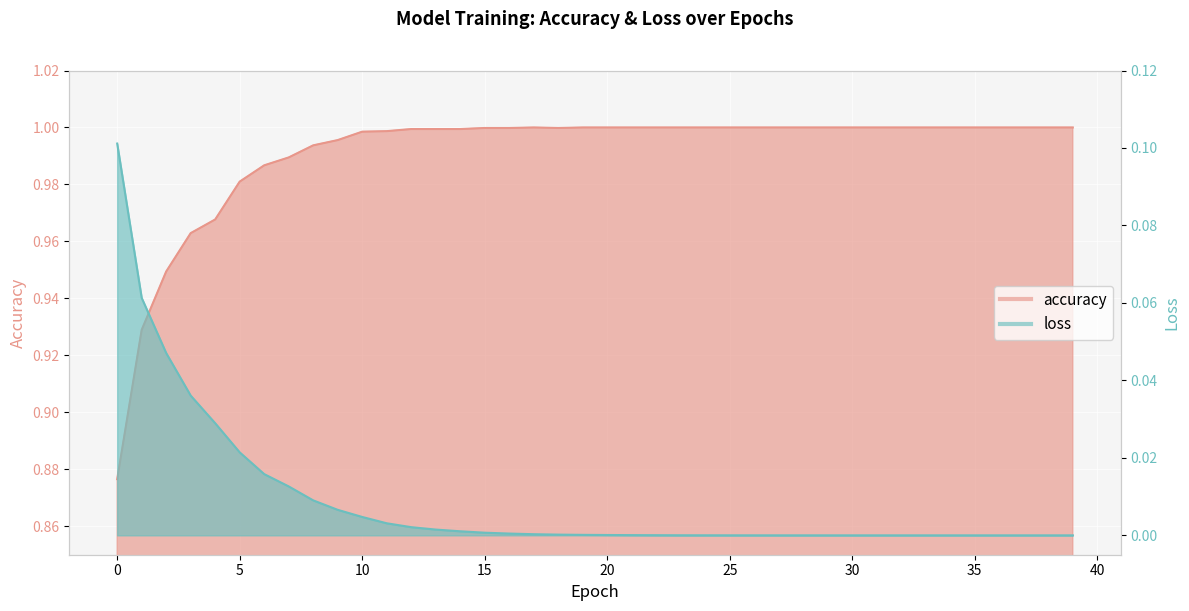

What is the sum of all accuracy values?

39.6